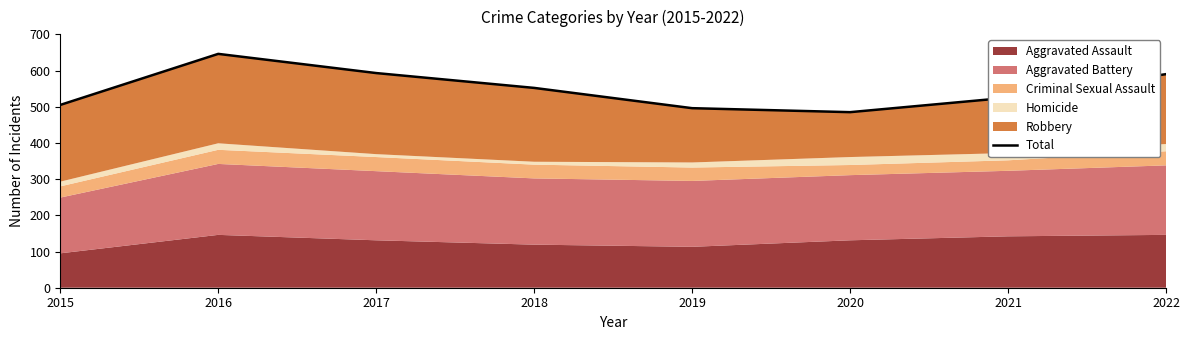

Between 2018 and 2021, which is larger?

2018